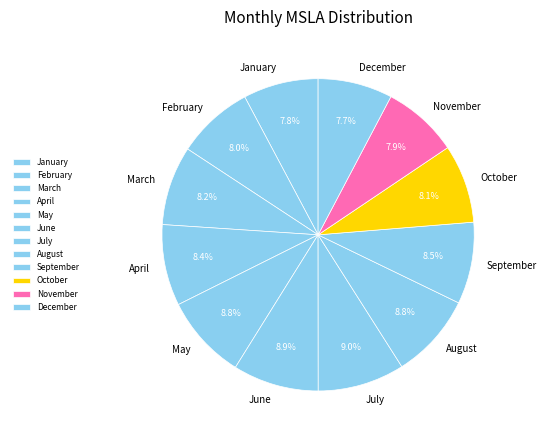

To the nearest percent, what is the difference between the largest and smallest slice percentages?

1%